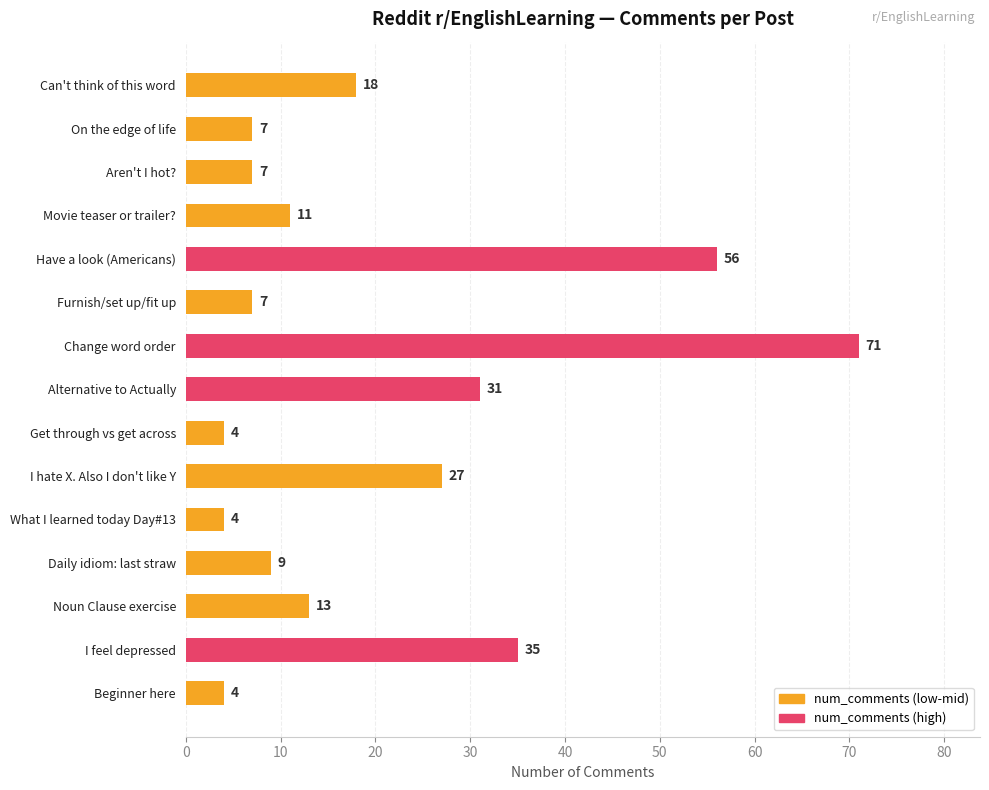

Reading top to bottom, list all the values displayed in this chart.

Can't think of this word=18	On the edge of life=7	Aren't I hot?=7	Movie teaser or trailer?=11	Have a look (Americans)=56	Furnish/set up/fit up=7	Change word order=71	Alternative to Actually=31	Get through vs get across=4	I hate X. Also I don't like Y=27	What I learned today Day#13=4	Daily idiom: last straw=9	Noun Clause exercise=13	I feel depressed=35	Beginner here=4